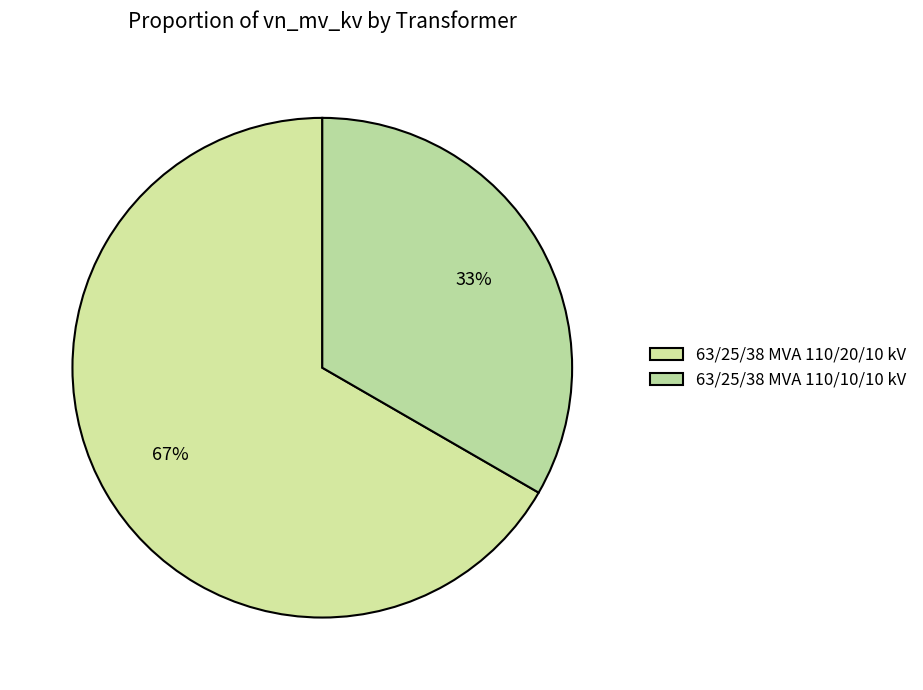

To the nearest percent, what portion does 63/25/38 MVA 110/20/10 kV represent?

67%